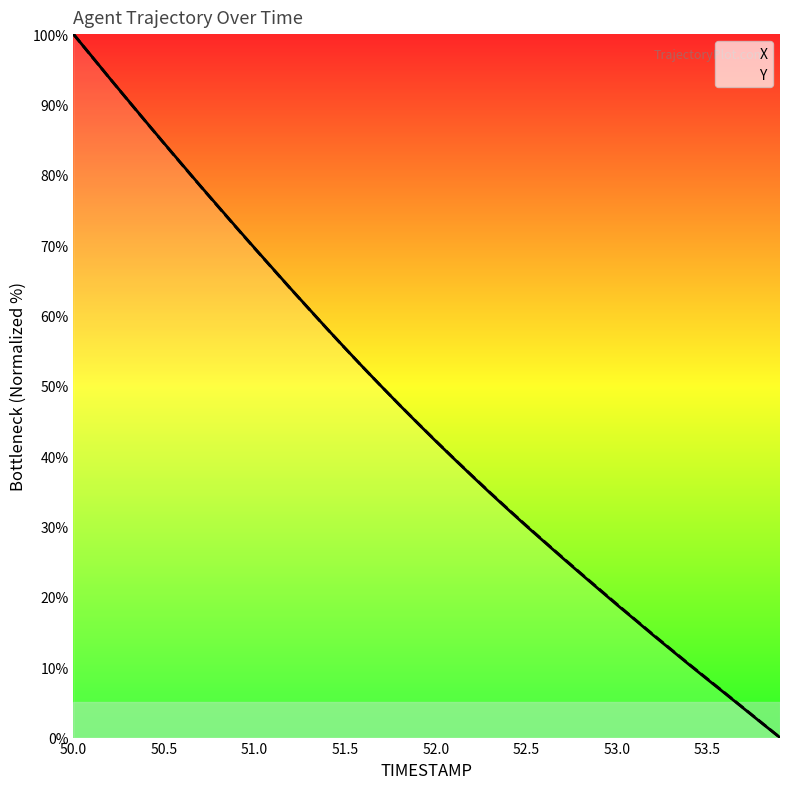

Which series ends up on top after the final intersection of X and Y?

Y